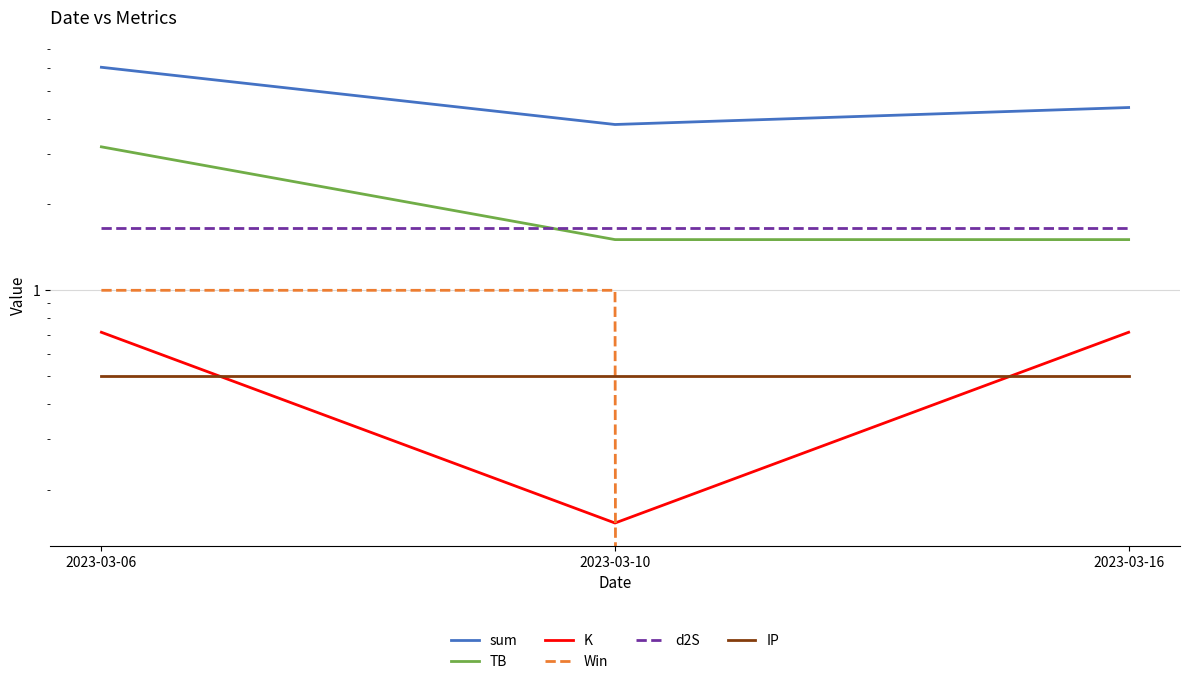

Reading left to right, list all the values displayed in this chart.

sum: 2023-03-06=6.0	2023-03-10=3.8	2023-03-16=4.4
TB: 2023-03-06=3.2	2023-03-10=1.5	2023-03-16=1.5
K: 2023-03-06=0.7	2023-03-10=0.2	2023-03-16=0.7
Win: 2023-03-06=1.0	2023-03-10=1.0	2023-03-16=0.0
d2S: 2023-03-06=1.7	2023-03-10=1.7	2023-03-16=1.7
IP: 2023-03-06=0.5	2023-03-10=0.5	2023-03-16=0.5